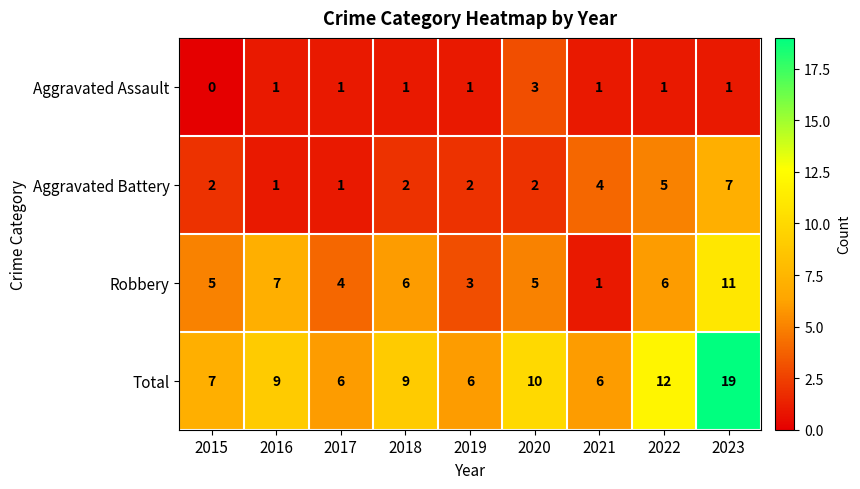

What is the difference between the maximum and minimum values in the Total series?

13